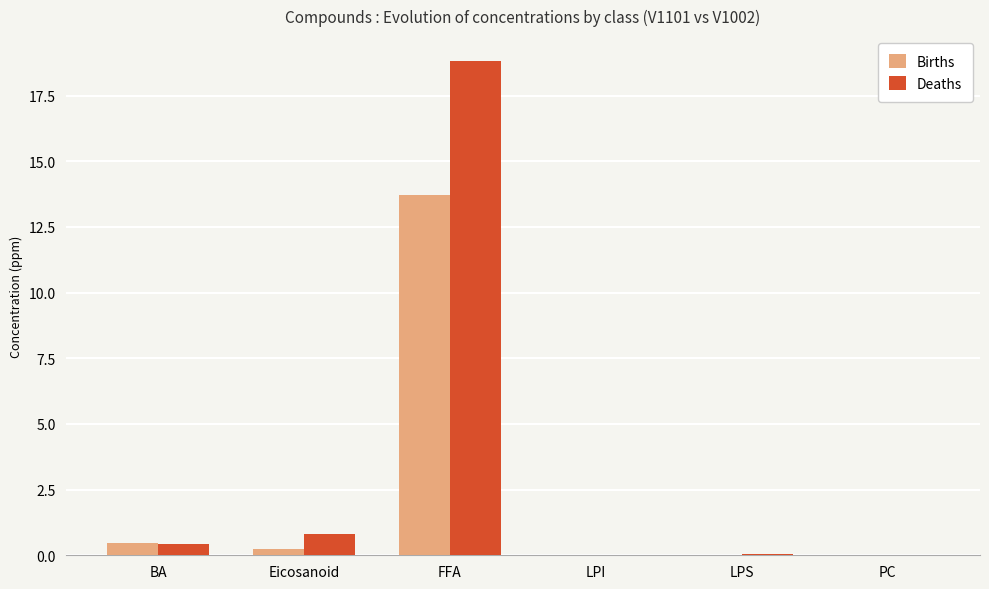

Is the value of Births at BA greater than the value of Deaths at LPI?

Yes